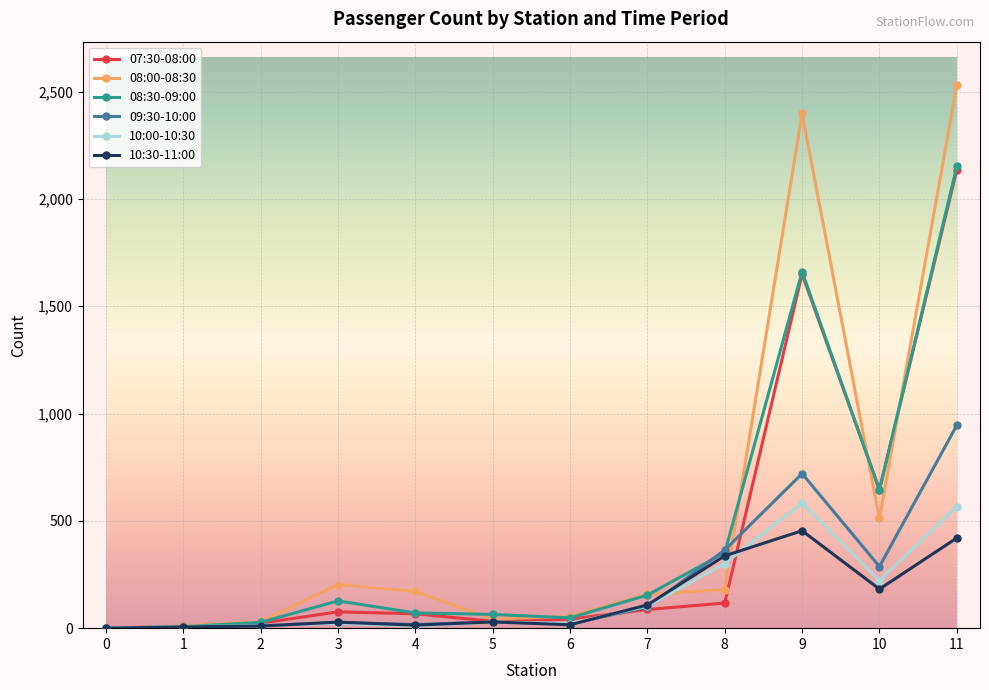

What is the greatest value displayed?

2530